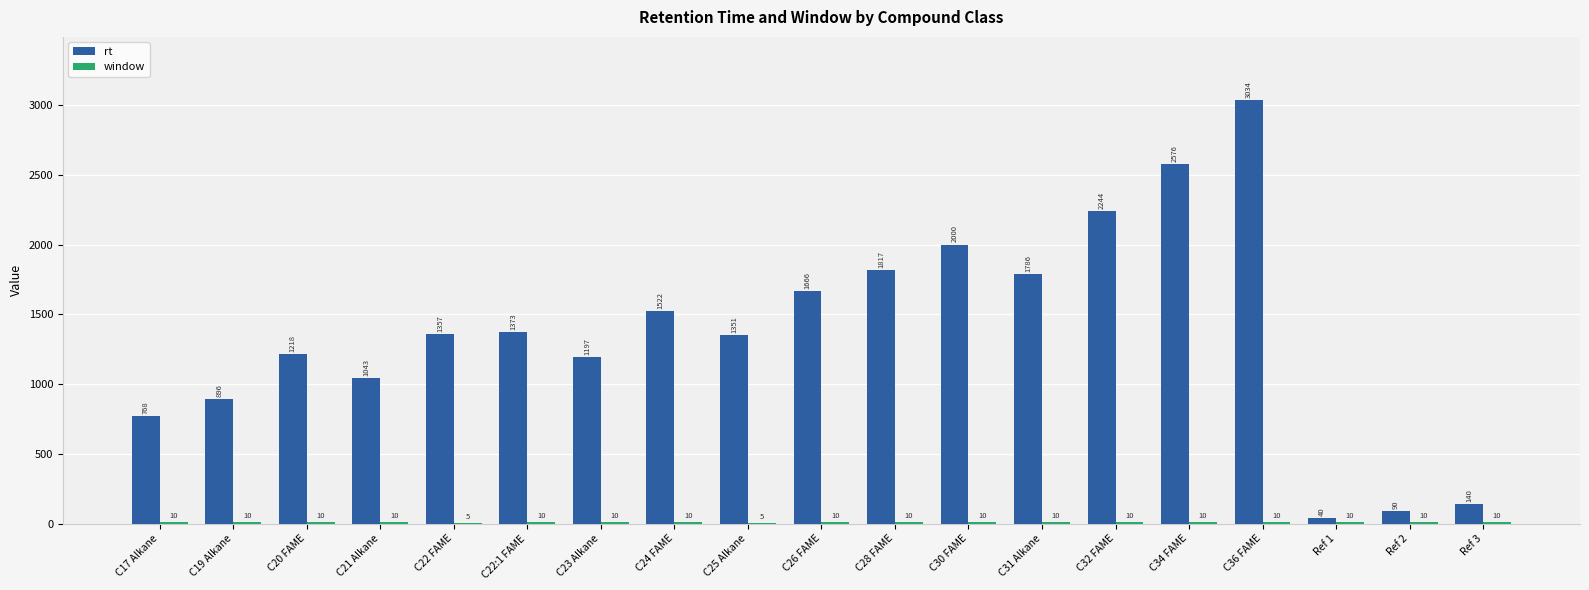

Read the rt value at C34 FAME.

2575.6